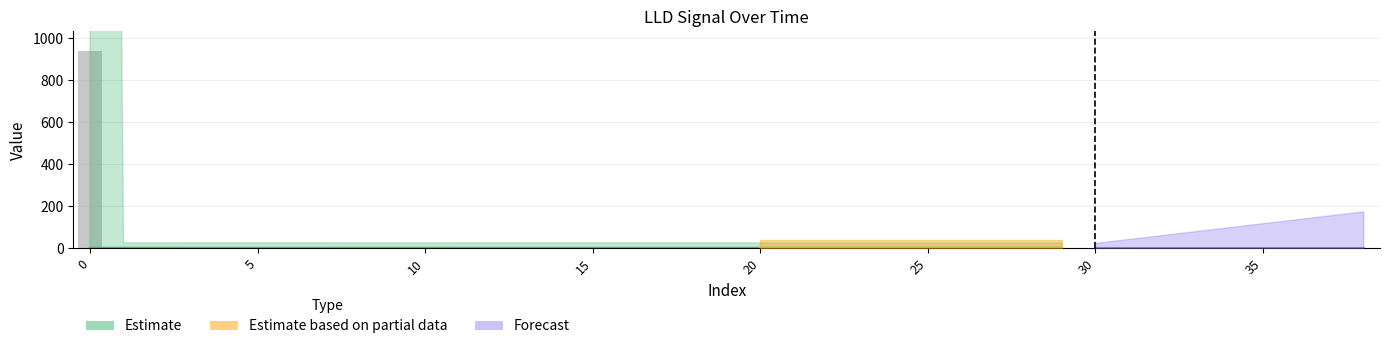

What is the minimum value shown in the chart?

0.3